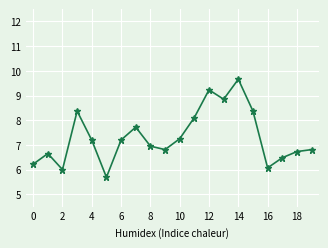

What is the value of the 2nd point from the left?

6.7